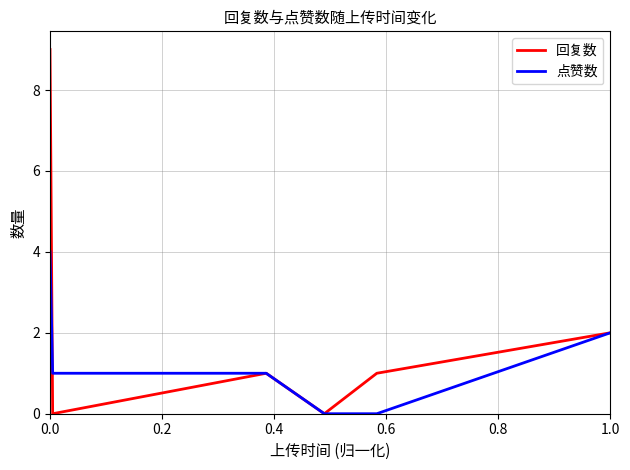

What is the maximum value for 点赞数?

4